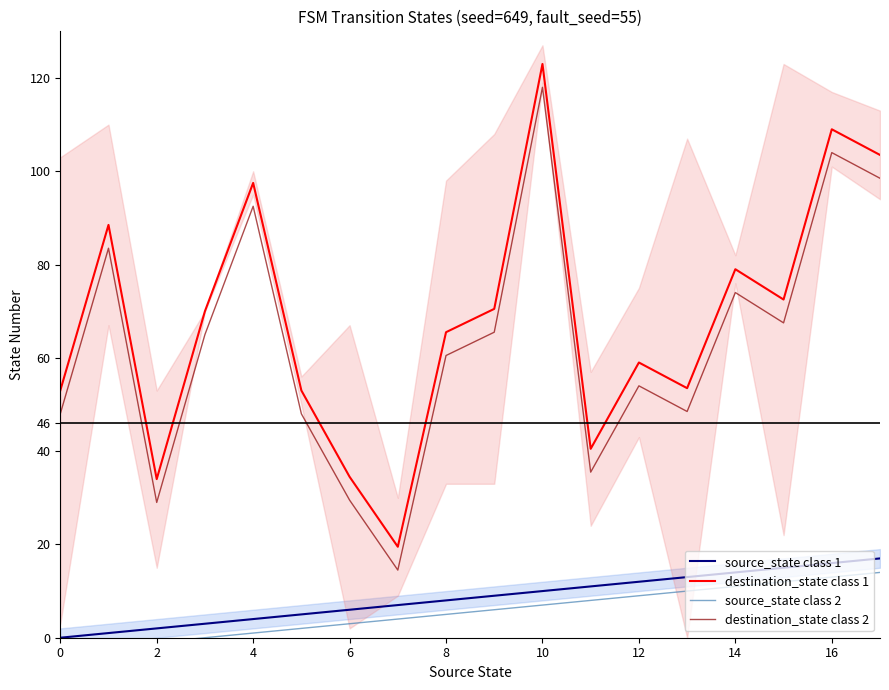

True or false: destination_state class 2 and destination_state class 1 cross at least once.

False